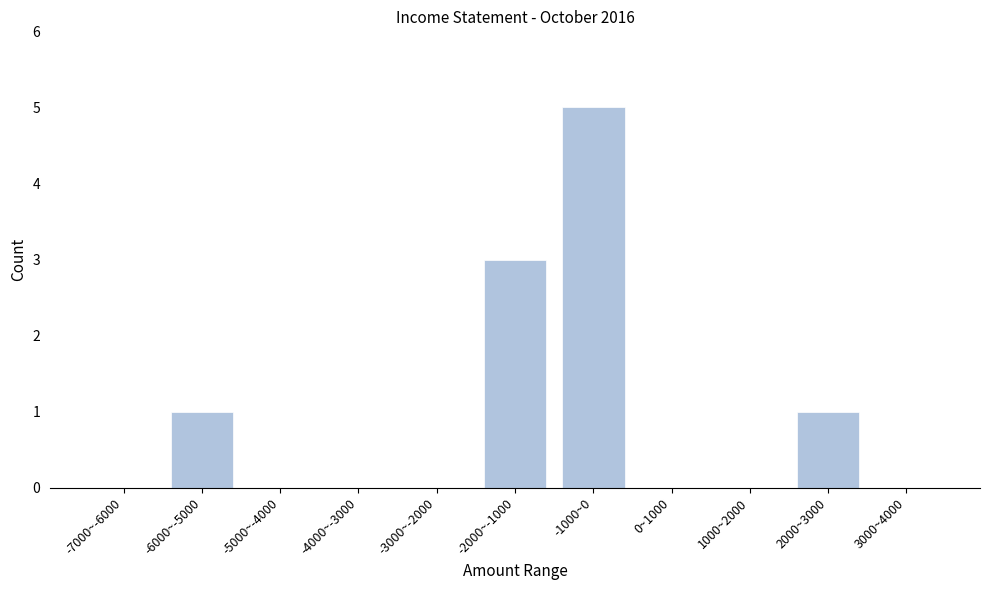

Reading left to right, extract all data points from this chart.

-7000~-6000=0	-6000~-5000=1	-5000~-4000=0	-4000~-3000=0	-3000~-2000=0	-2000~-1000=3	-1000~0=5	0~1000=0	1000~2000=0	2000~3000=1	3000~4000=0